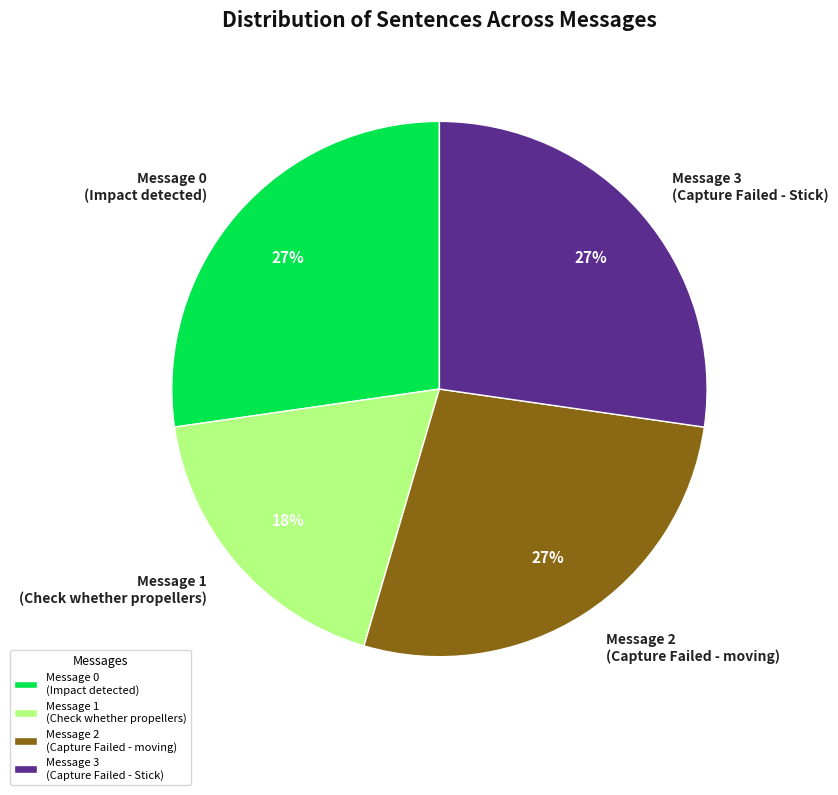

Which slice is the smallest?

Message 1 (Check whether propellers)